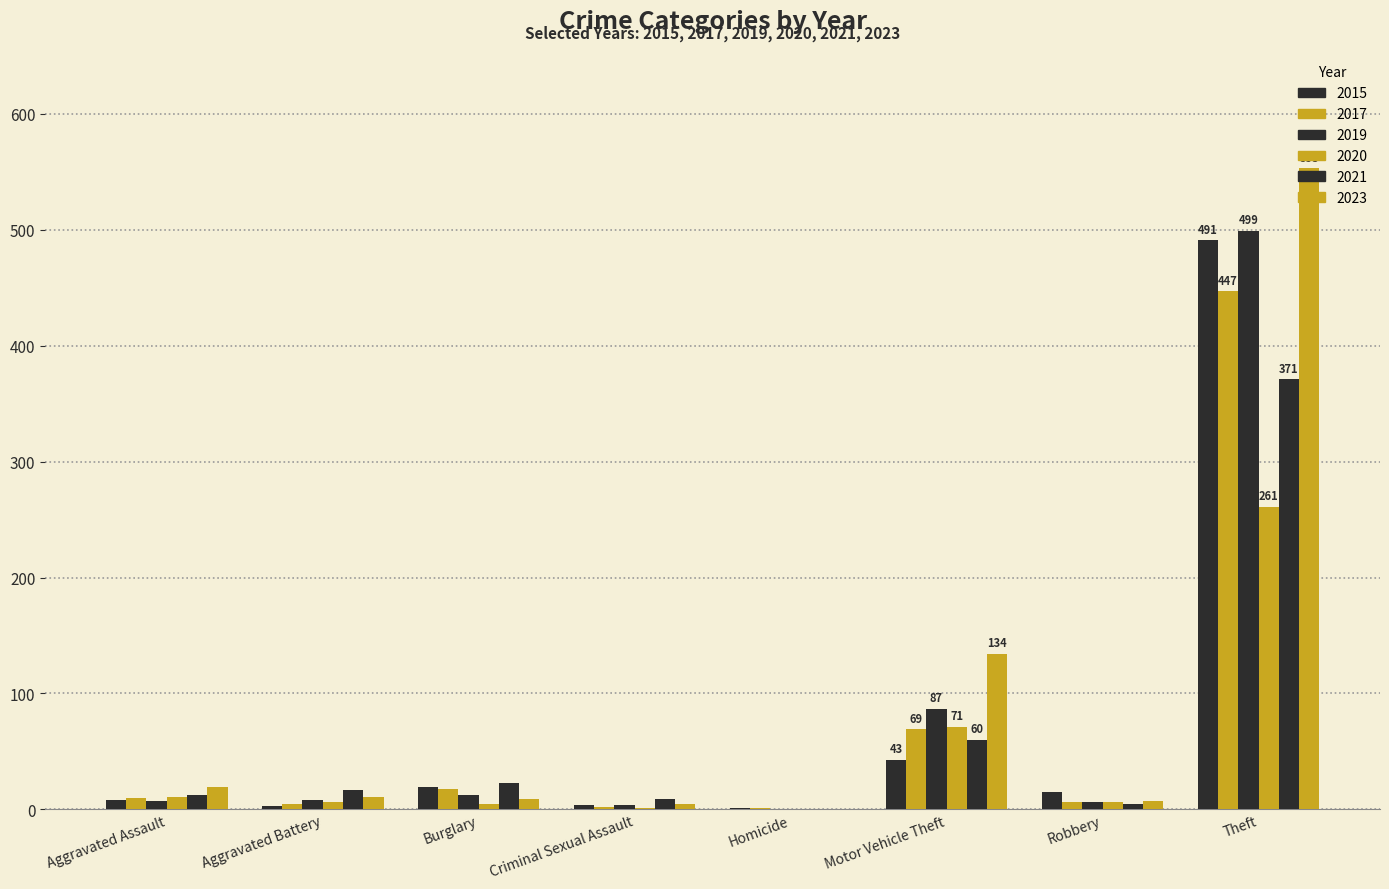

How many series are shown in this chart?

6